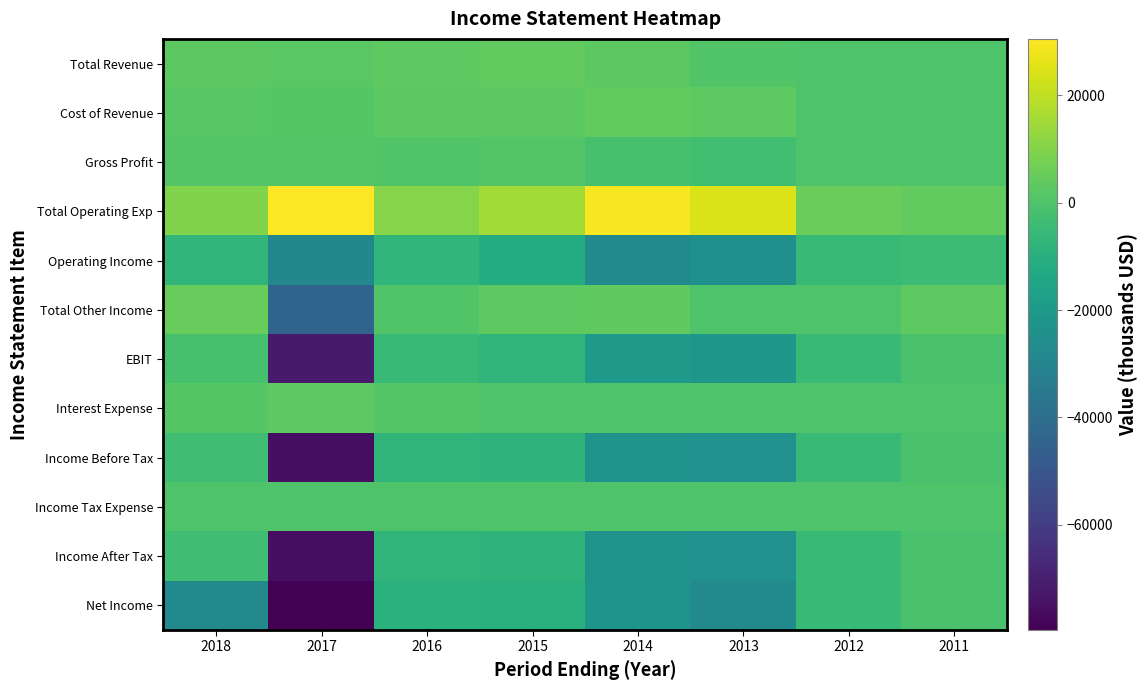

Between 2015 and 2014, which series saw the biggest shift?

Operating Income